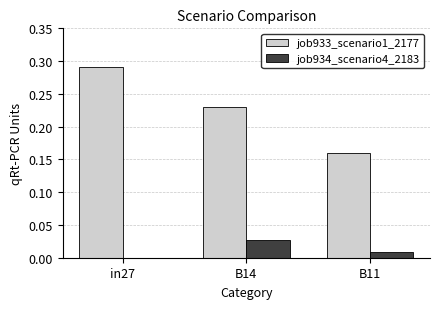

Are the bars horizontal?

No